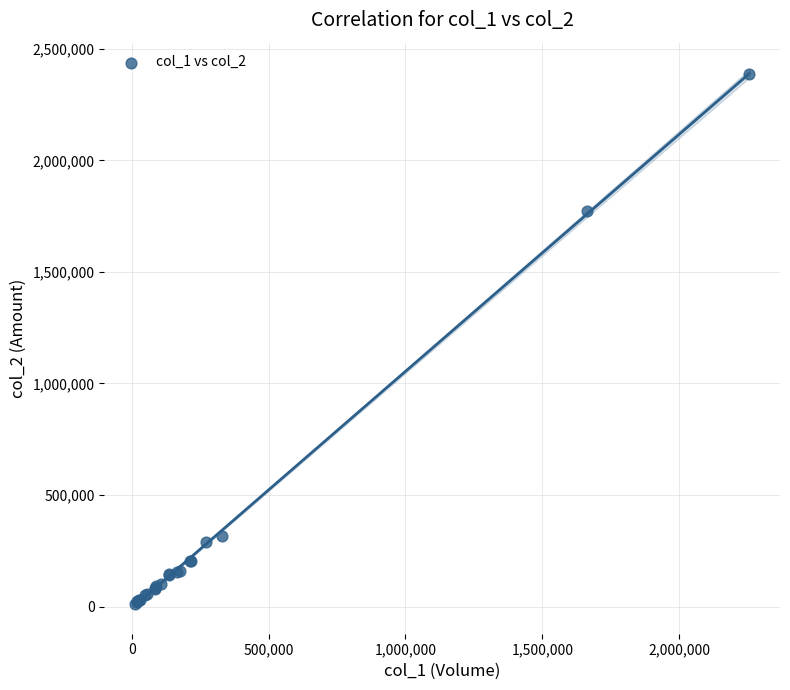

What Y value in the scatter plot is closest to 1199150?

1771750